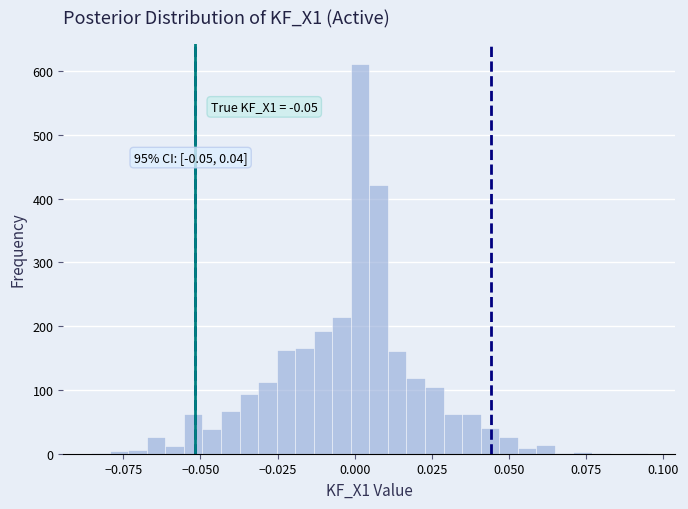

Around what value on the x-axis is the tallest bar? Give the approximate position of its centre, as read against the axis.

0.000